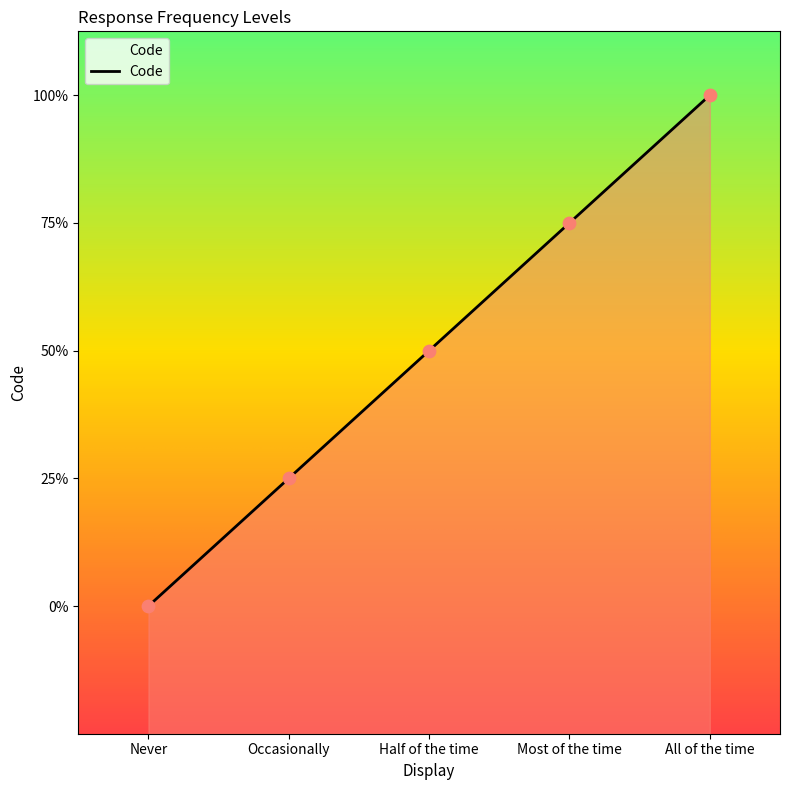

Which has a higher value, Most of the time or All of the time?

All of the time